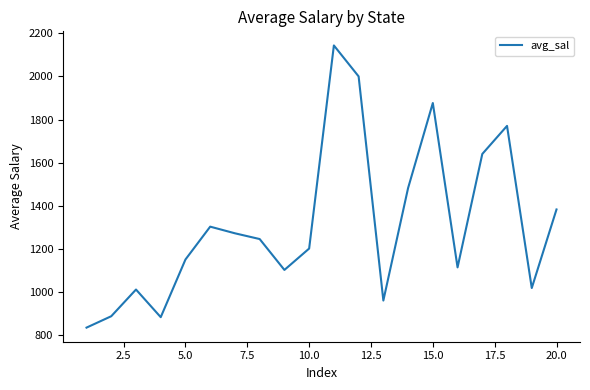

What is the maximum value shown in the chart?

2143.2